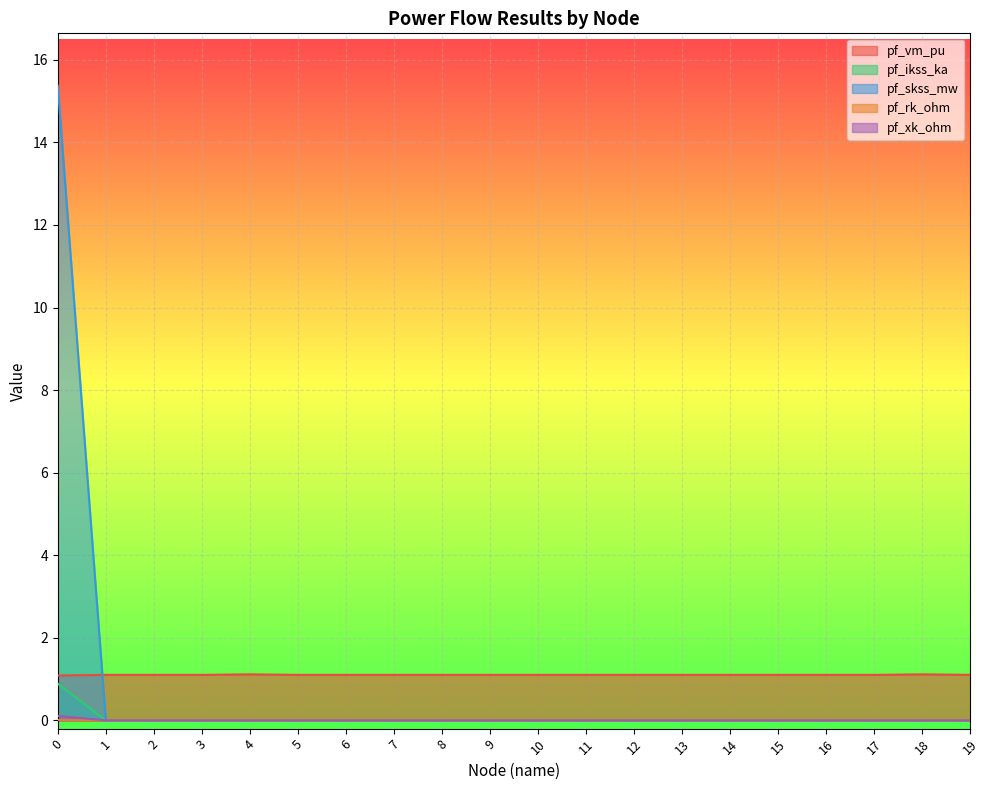

How many lines are shown in the chart?

5